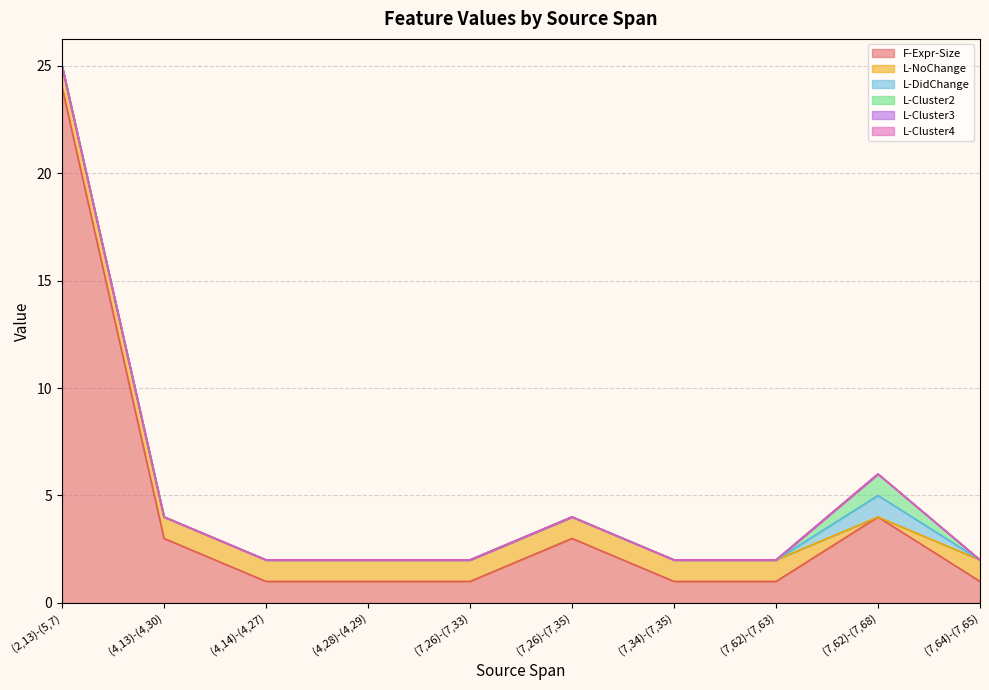

Which has a higher value, (4,28)-(4,29) or (7,62)-(7,68)?

(7,62)-(7,68)